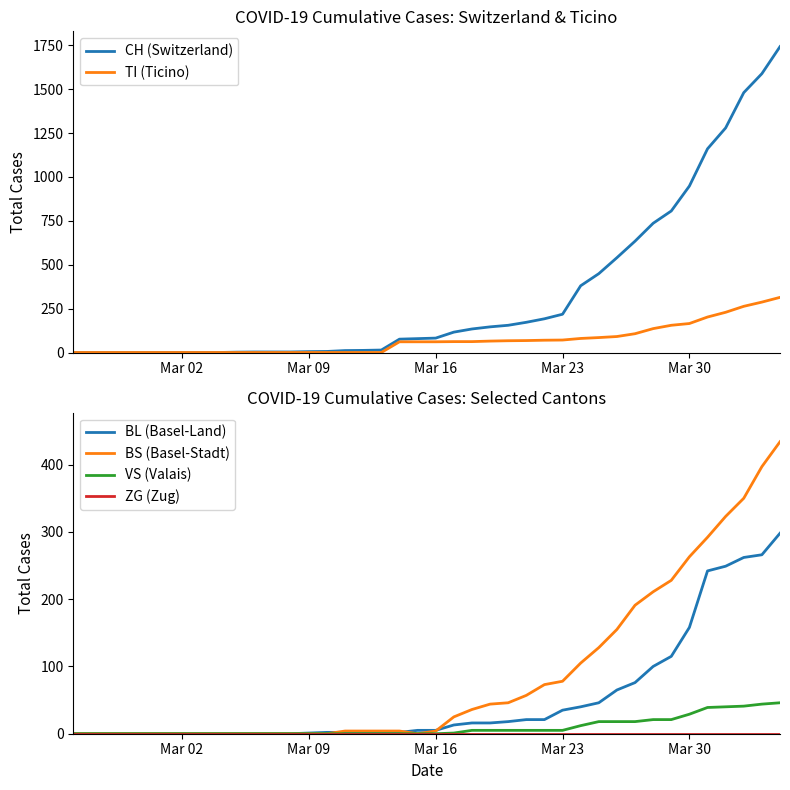

How many series are shown in this chart?

6